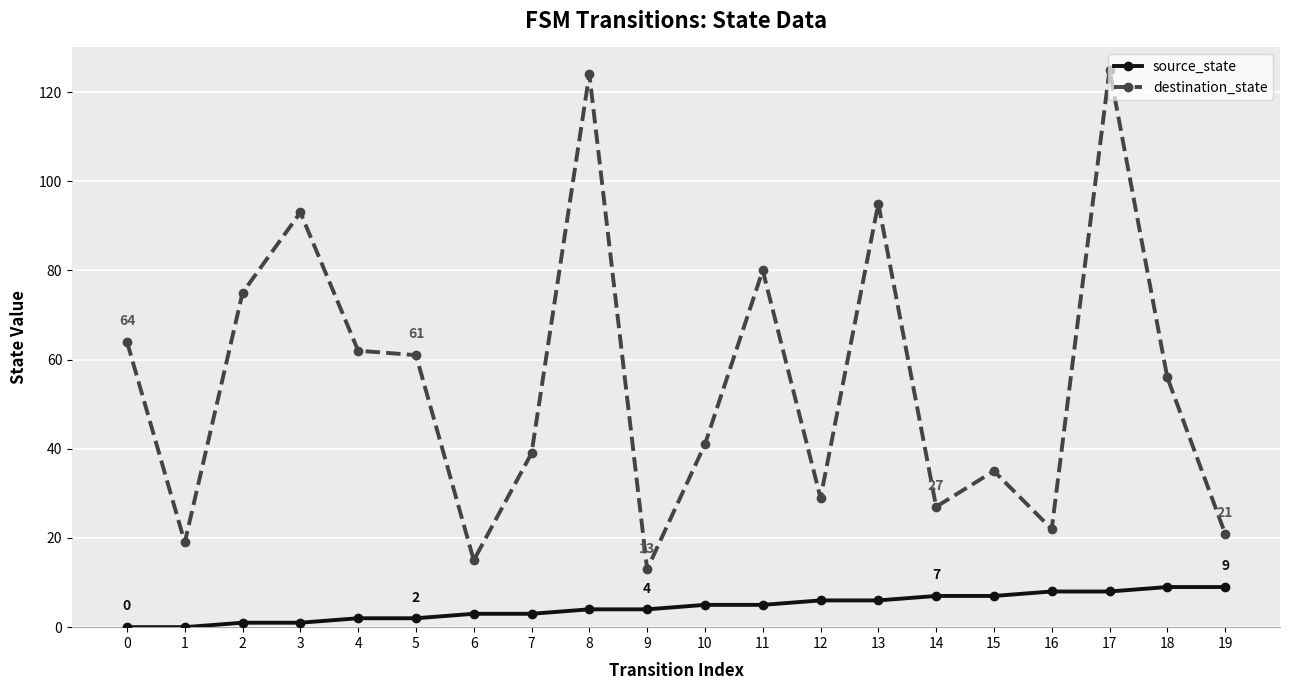

What is the difference between the highest and lowest values at 0?

64